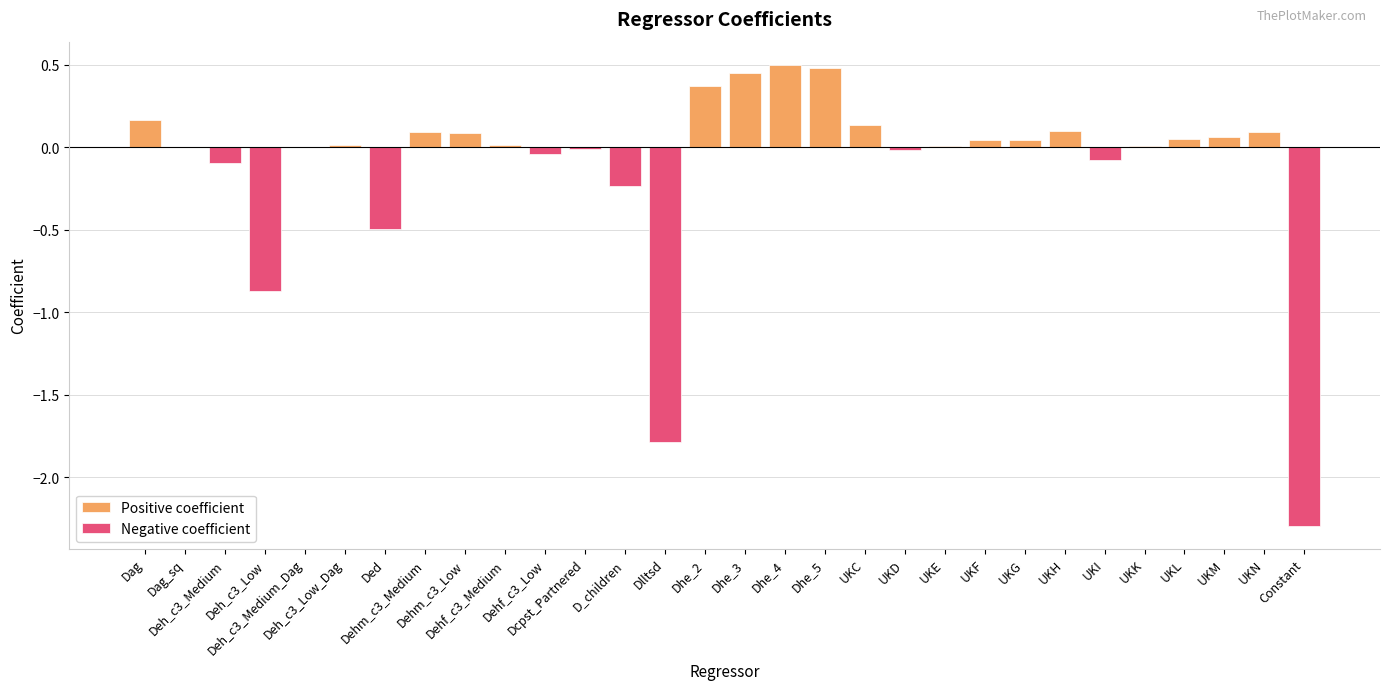

Which series has the largest range (max minus min)?

Negative coefficient